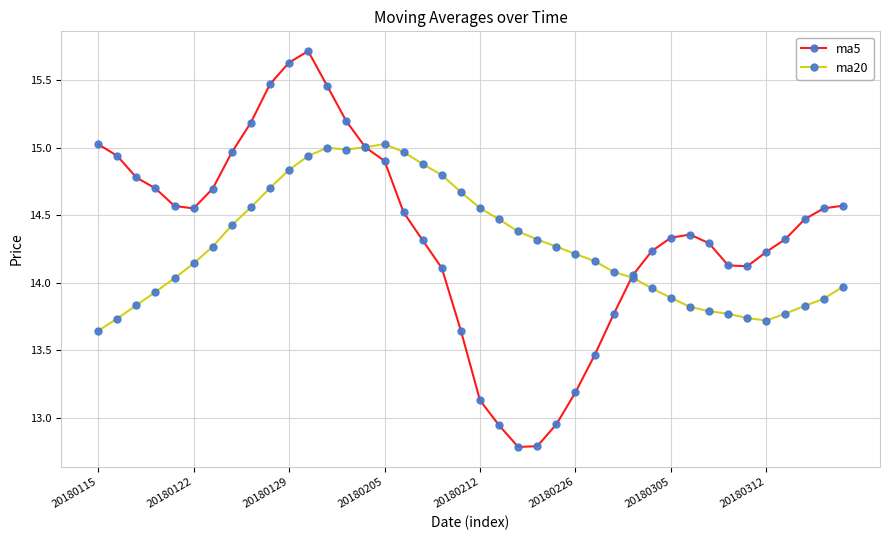

At how many categories does at least one series exceed 13?

40